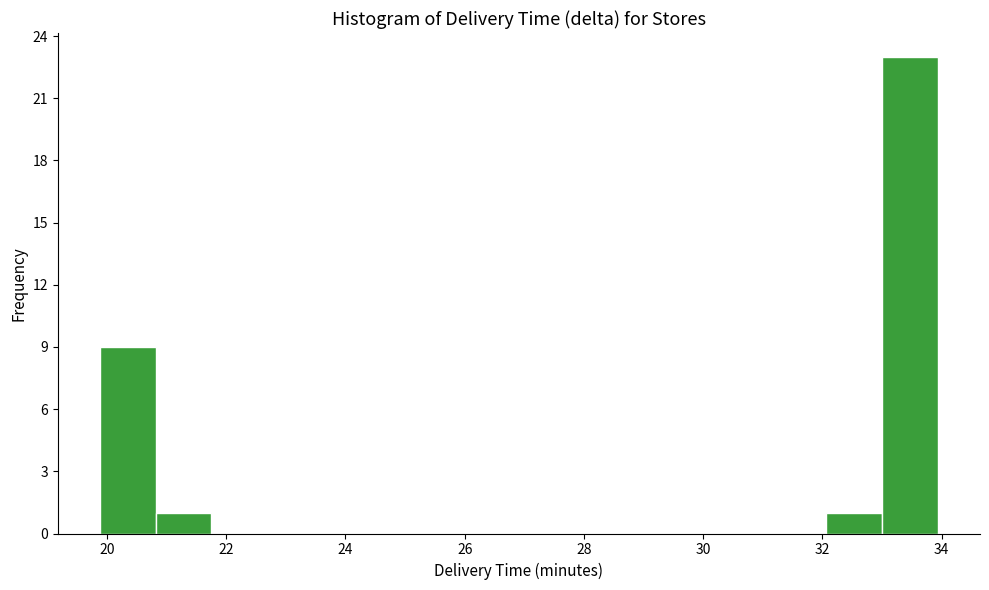

Reading left to right, transcribe this chart: for each bar, give the range it covers on the x-axis and its height. Neither the bar edges nor the heights are printed on the chart, so give them approximately, as read against the axes.

19.8 to 20.8: 9
20.8 to 21.8: 1
21.8 to 22.6: 0
22.6 to 23.6: 0
23.6 to 24.6: 0
24.6 to 25.6: 0
25.6 to 26.4: 0
26.4 to 27.4: 0
27.4 to 28.4: 0
28.4 to 29.2: 0
29.2 to 30.2: 0
30.2 to 31.2: 0
31.2 to 32.0: 0
32.0 to 33.0: 1
33.0 to 34.0: 23